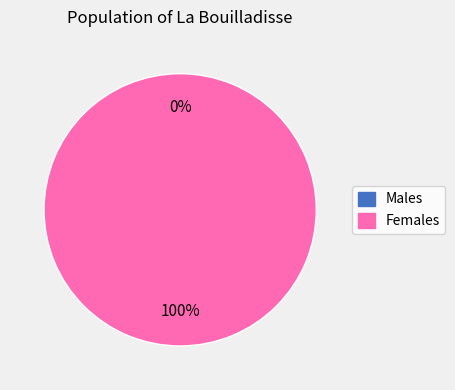

Does any single category account for the majority?

Yes